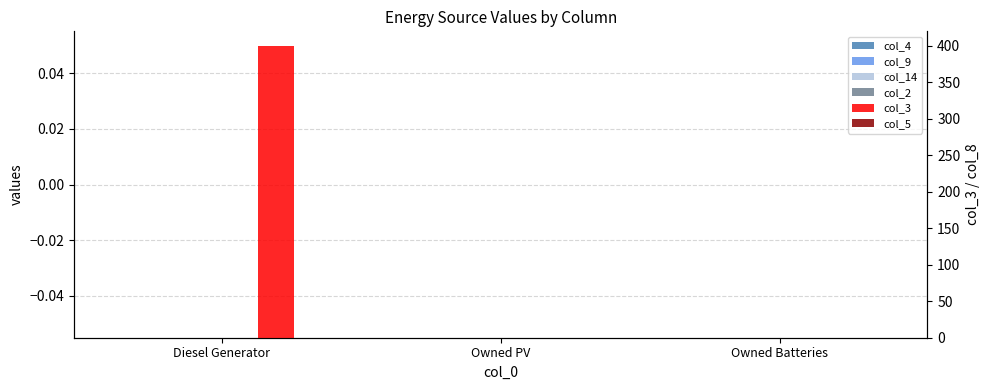

How many data points in col_3 are above 0?

1